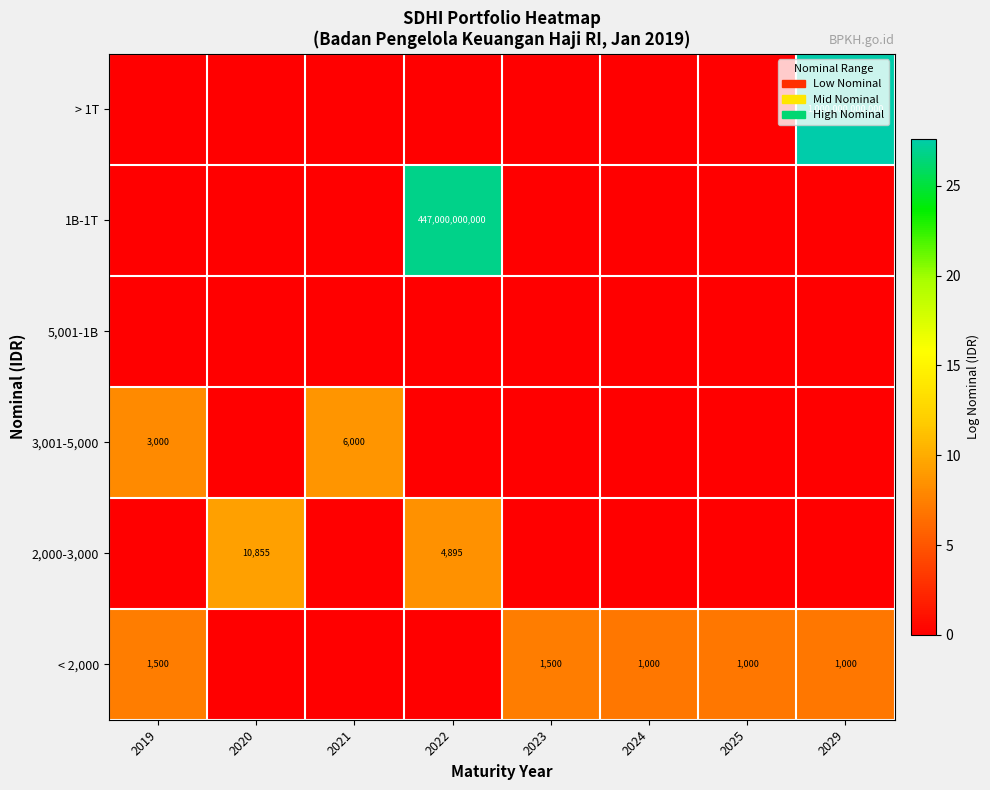

What is the total value across all series at 2020?

9.3